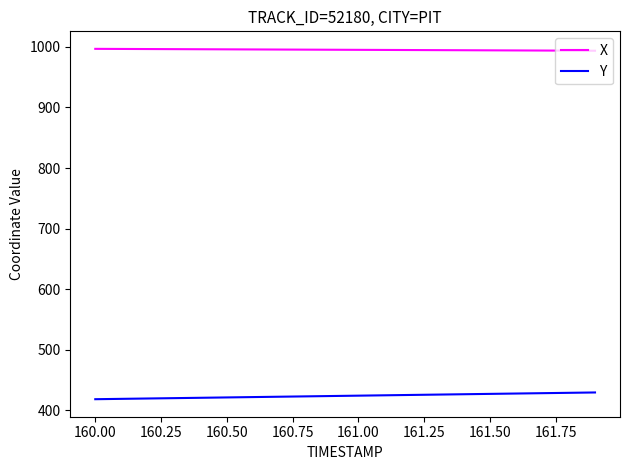

Rank the series by their average value, from highest to lowest.

X, Y